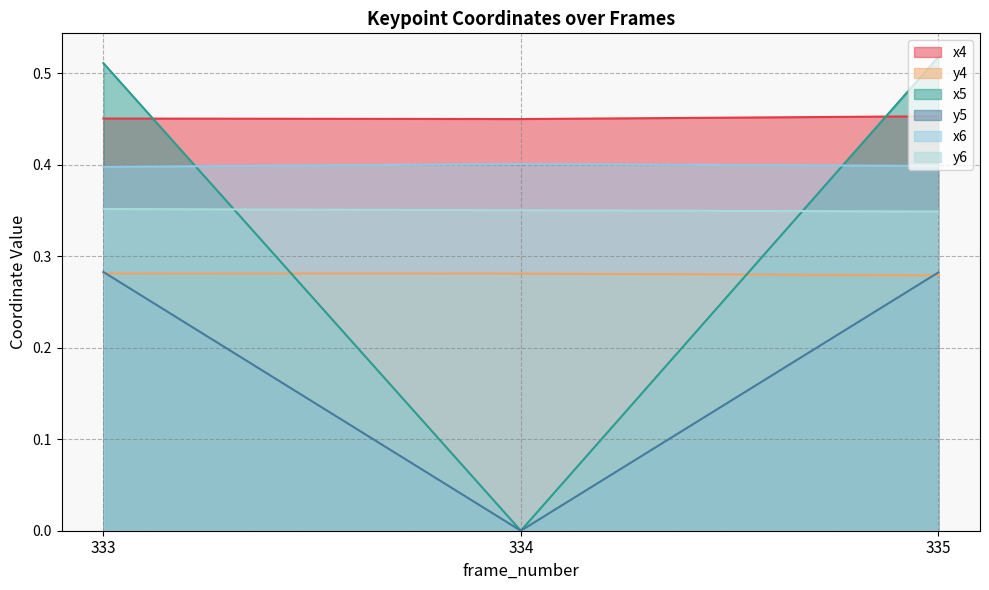

How many y5 values are between 0 and 1?

3